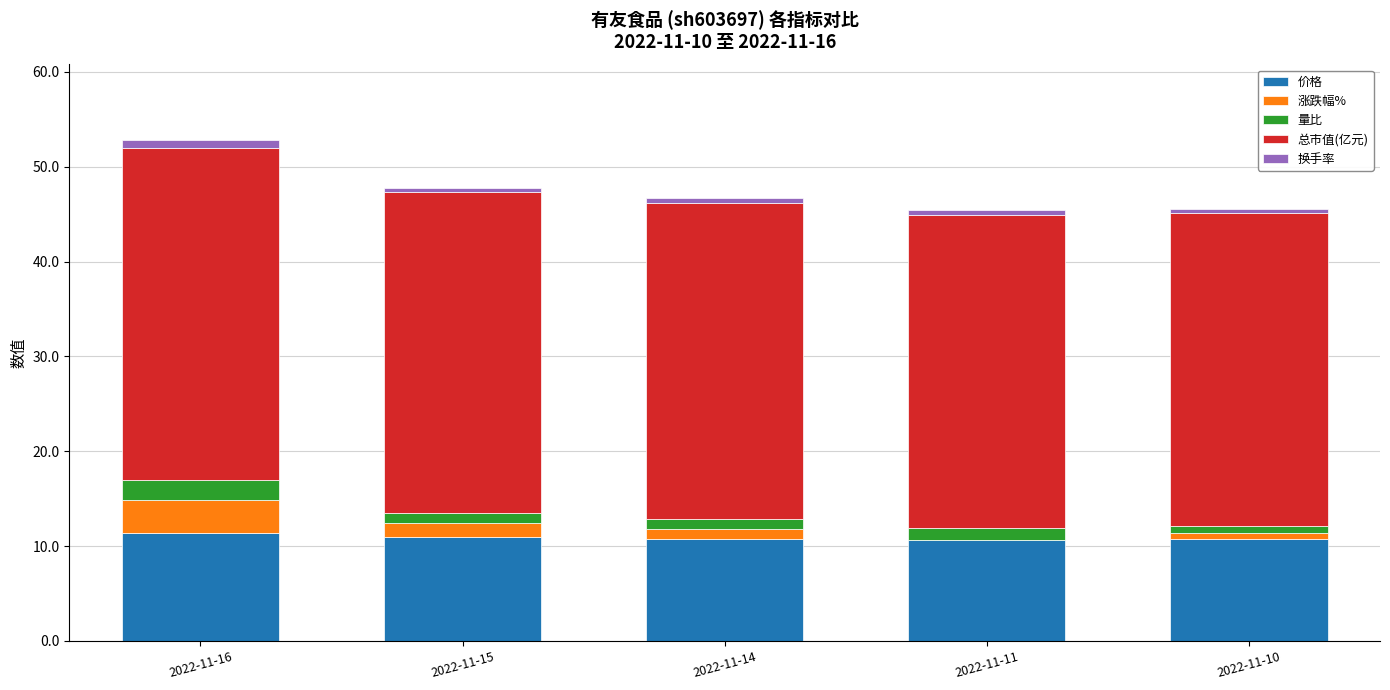

True or false: 价格 has a value of 15.0 at 2022-11-10.

False